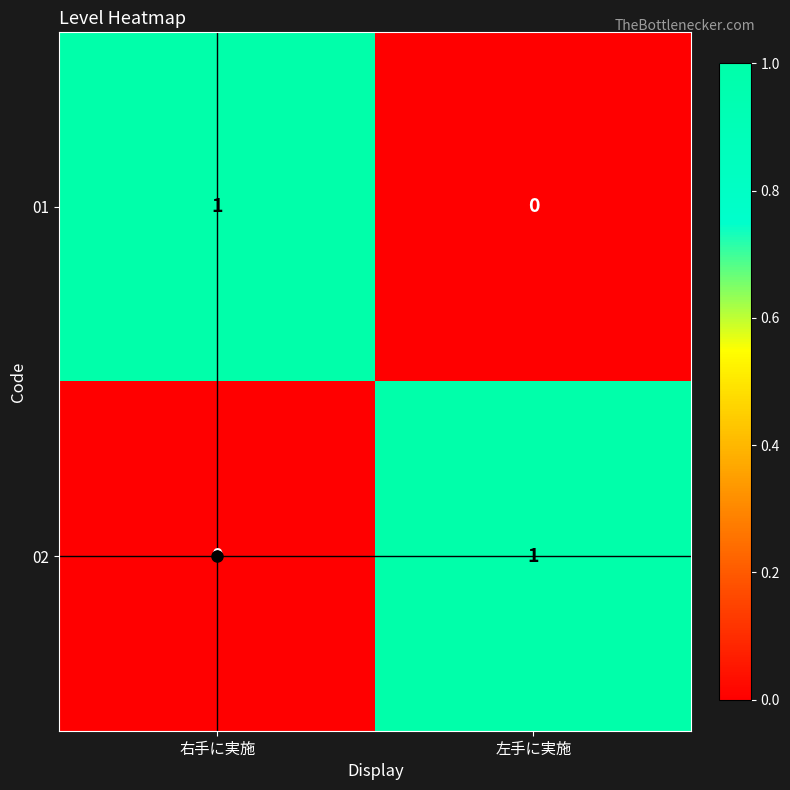

True or false: 02 has a value of 0 at 右手に実施.

True